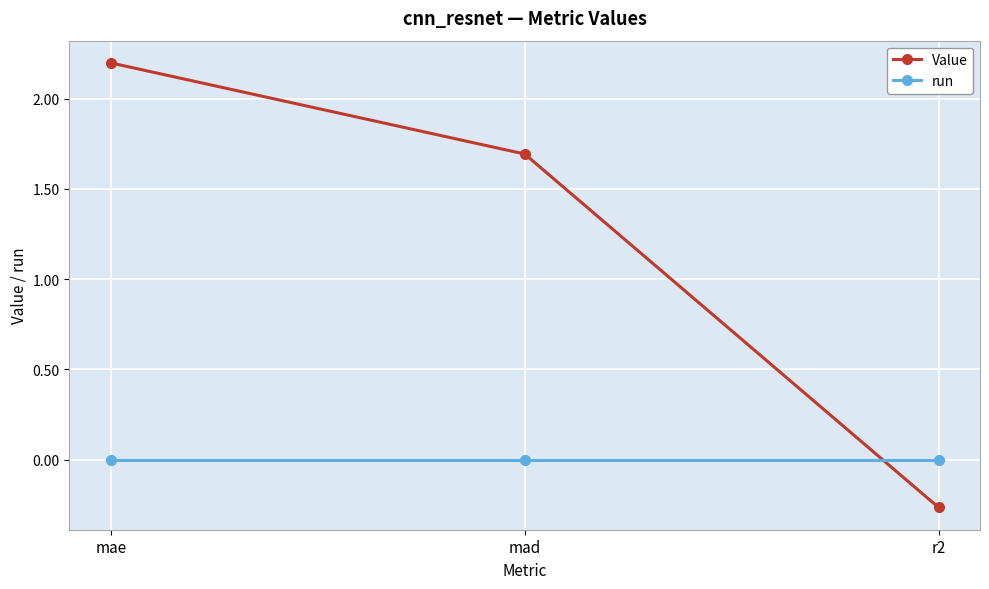

Which series has the largest range (max minus min)?

Value